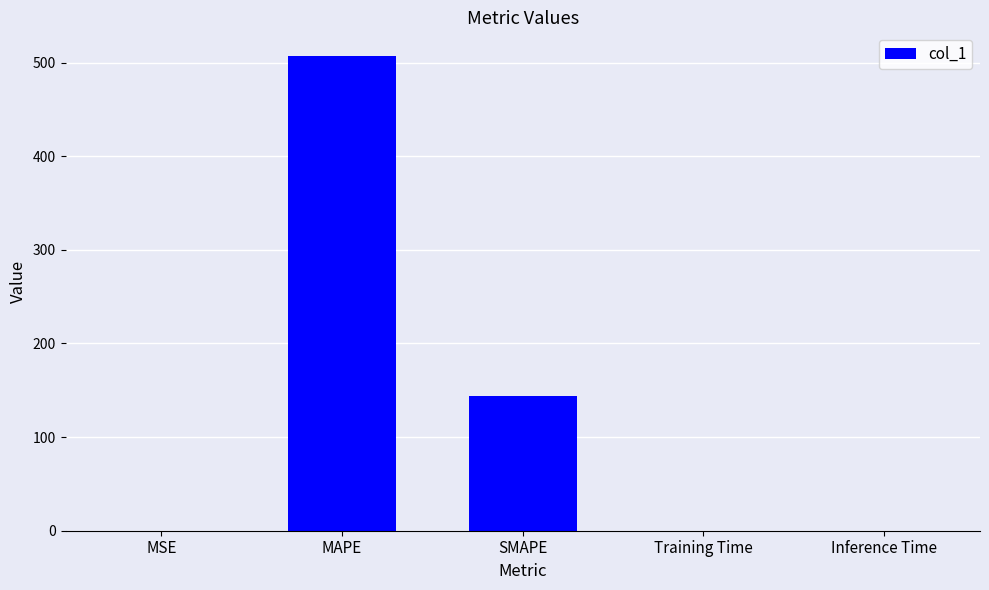

Where is the data nearest to the value 253?

SMAPE